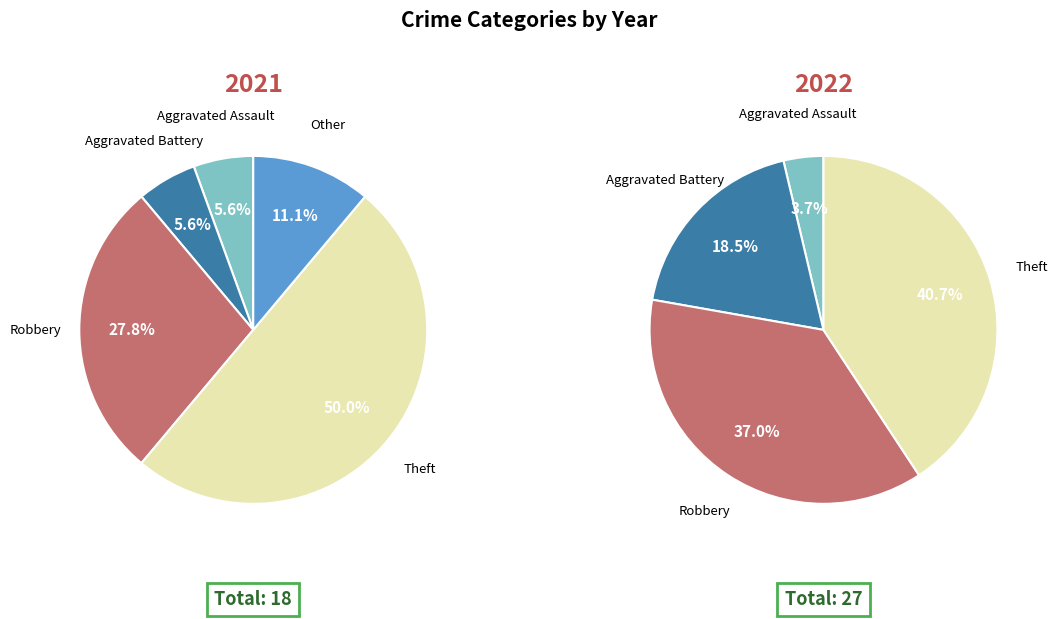

How many slices are in this pie chart?

5